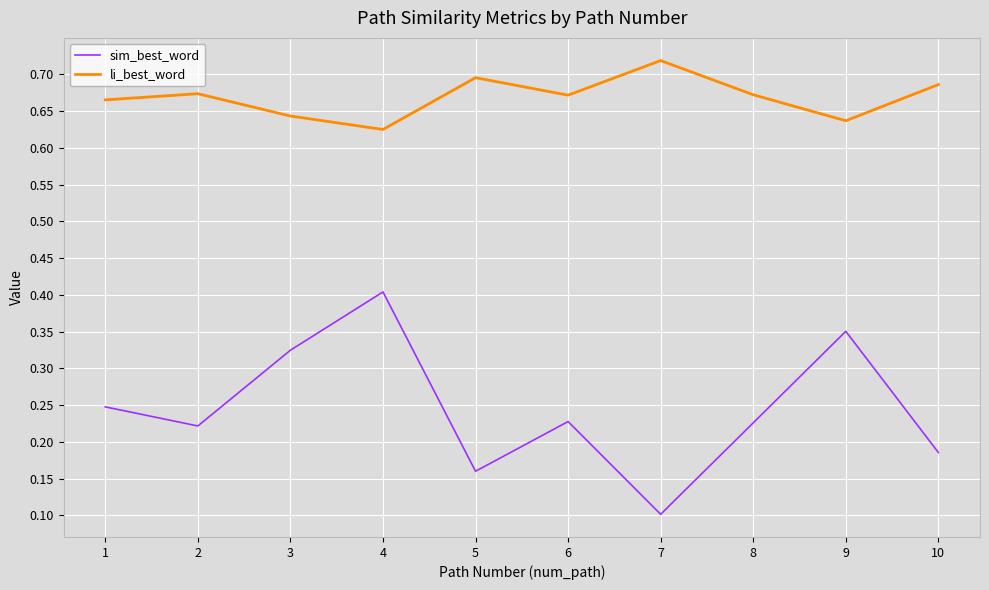

Which series has the widest spread of values?

sim_best_word